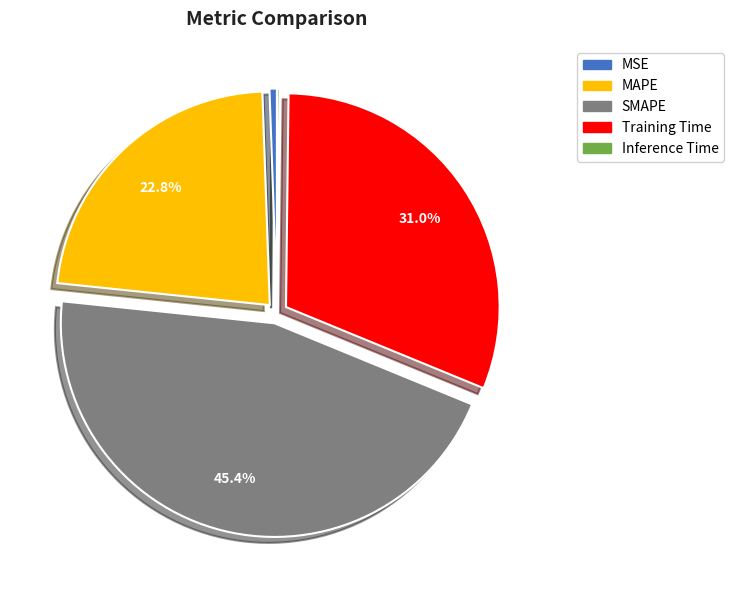

To the nearest percent, what is the difference between the largest and smallest slice percentages?

45%